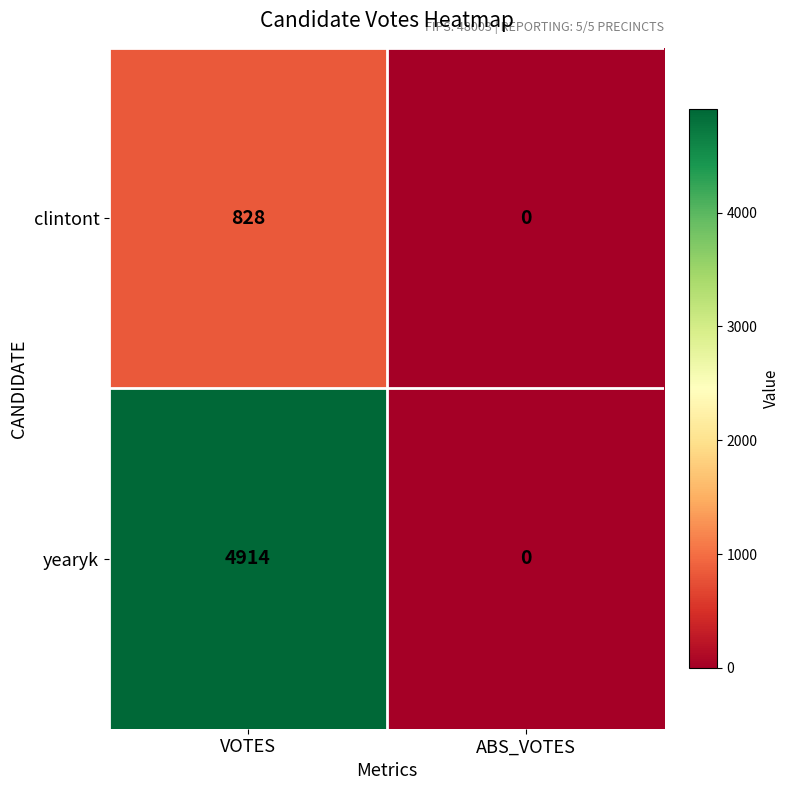

Is the value of yearyk at ABS_VOTES greater than the value of clintont at VOTES?

No